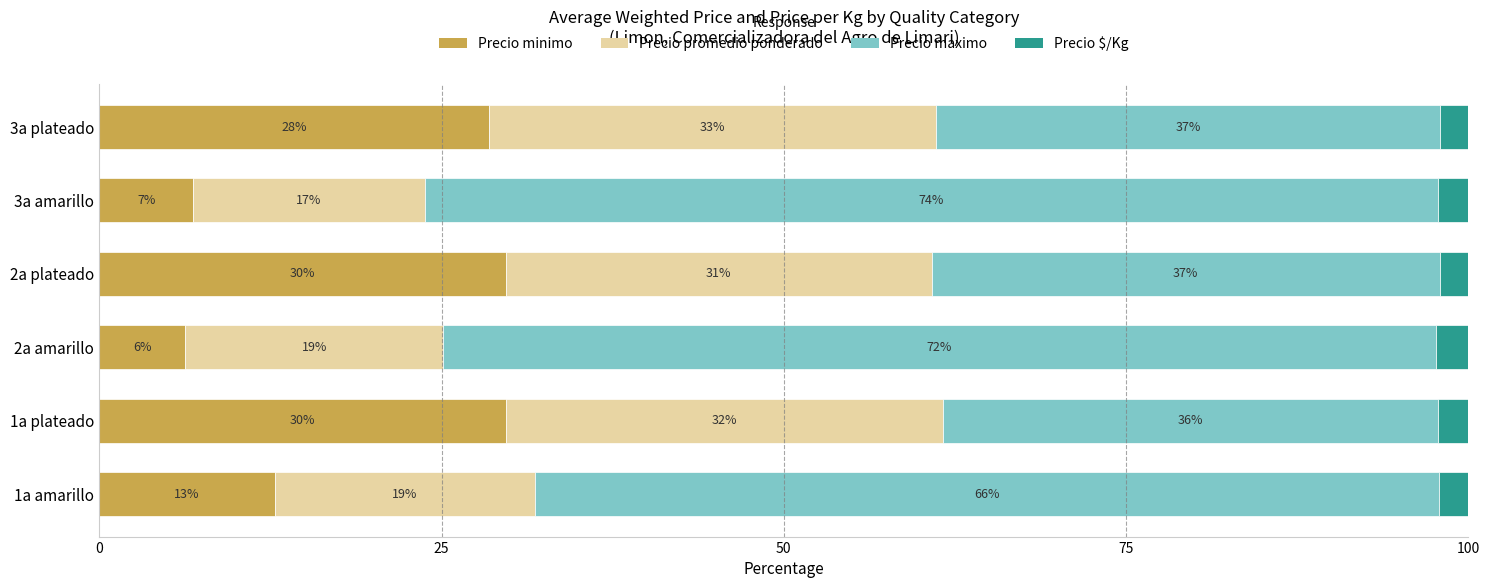

What value does the Precio minimo series have at 3a amarillo?

6.9